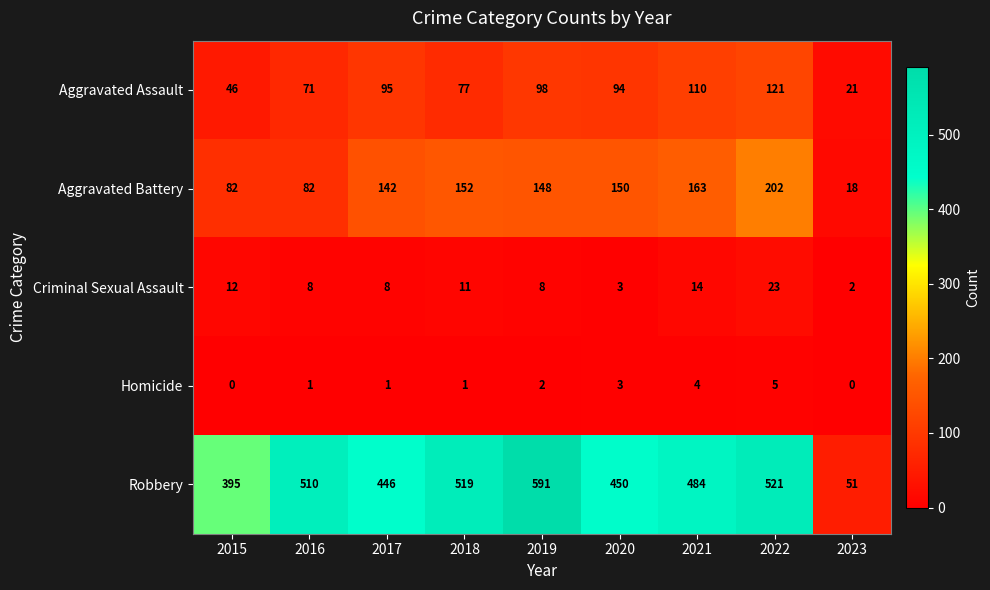

Which series changed the most between 2015 and 2023?

Robbery